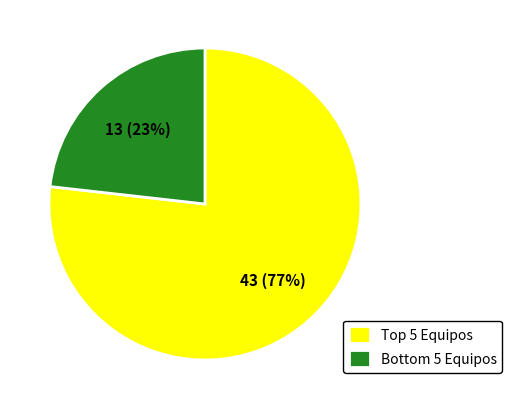

Which slice is the largest?

Top 5 Equipos